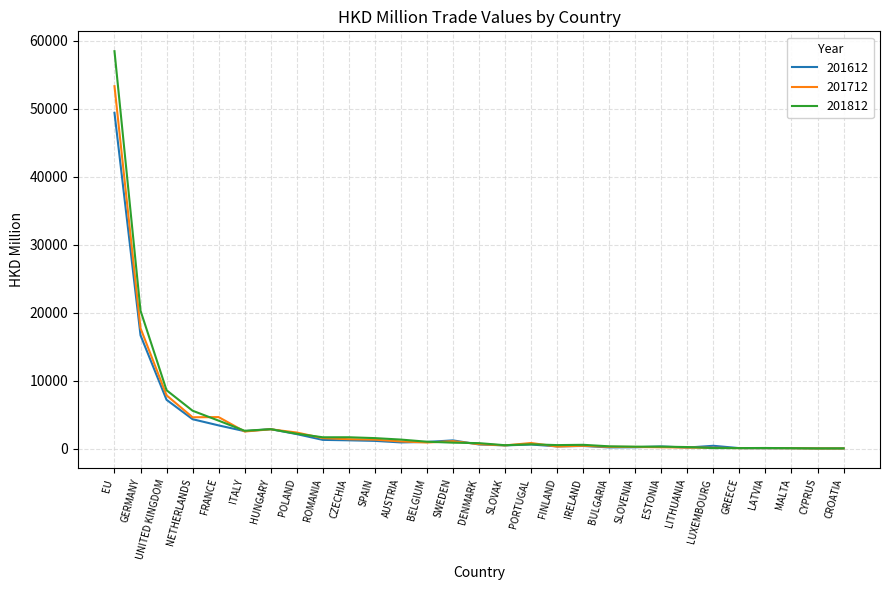

Which category has the highest value in the 201712 series?

EU